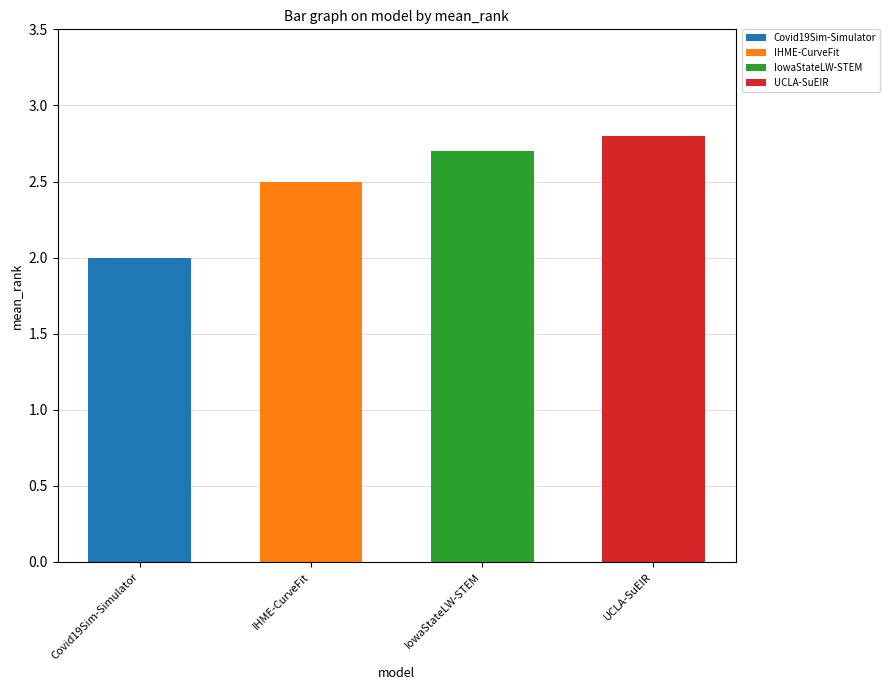

What is the ratio of the value at IowaStateLW-STEM to the value at UCLA-SuEIR?

1.0